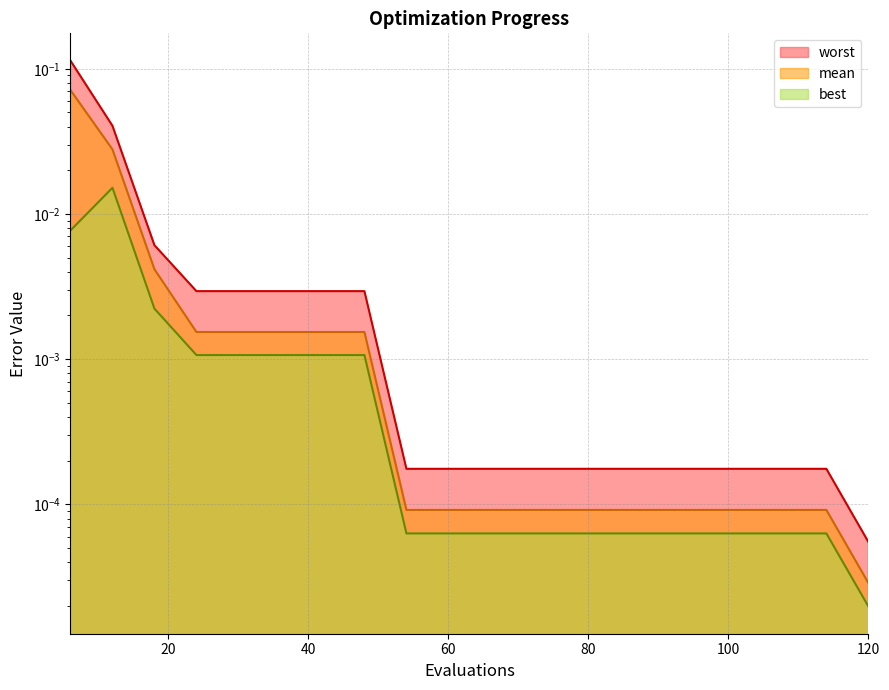

Reading right to left, extract all data points from this chart.

mean: 120=0.0	114=0.0	108=0.0	102=0.0	96=0.0	90=0.0	84=0.0	78=0.0	72=0.0	66=0.0	60=0.0	54=0.0	48=0.0	42=0.0	36=0.0	30=0.0	24=0.0	18=0.0	12=0.0	6=0.1
best: 120=0.0	114=0.0	108=0.0	102=0.0	96=0.0	90=0.0	84=0.0	78=0.0	72=0.0	66=0.0	60=0.0	54=0.0	48=0.0	42=0.0	36=0.0	30=0.0	24=0.0	18=0.0	12=0.0	6=0.0
worst: 120=0.0	114=0.0	108=0.0	102=0.0	96=0.0	90=0.0	84=0.0	78=0.0	72=0.0	66=0.0	60=0.0	54=0.0	48=0.0	42=0.0	36=0.0	30=0.0	24=0.0	18=0.0	12=0.0	6=0.1